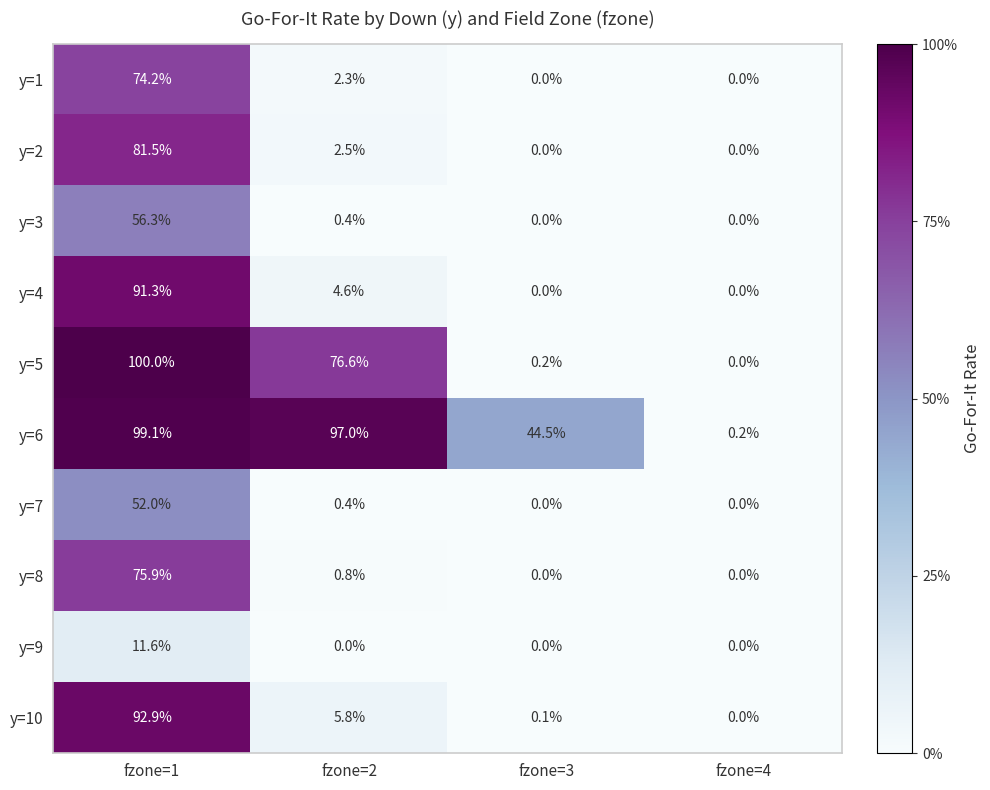

At which category does the chart reach its peak across all series?

fzone=1